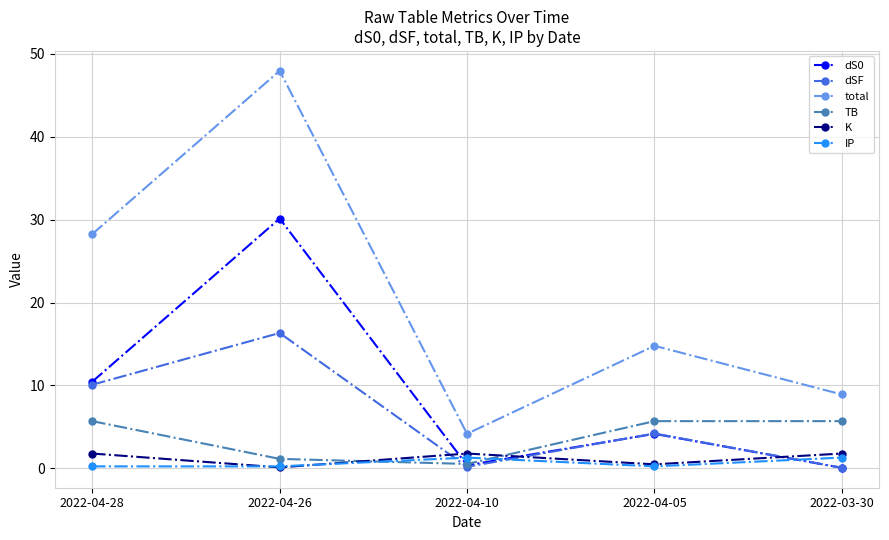

List the labels in order of total value, smallest first.

2022-04-10, 2022-03-30, 2022-04-05, 2022-04-28, 2022-04-26